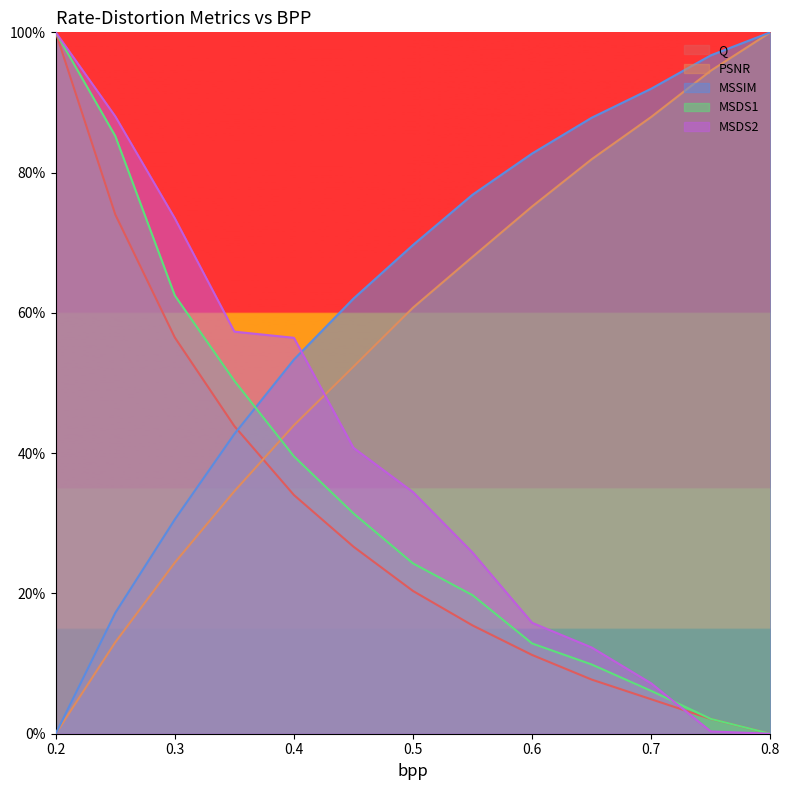

What is the total value across all series at 0.3?

2.5